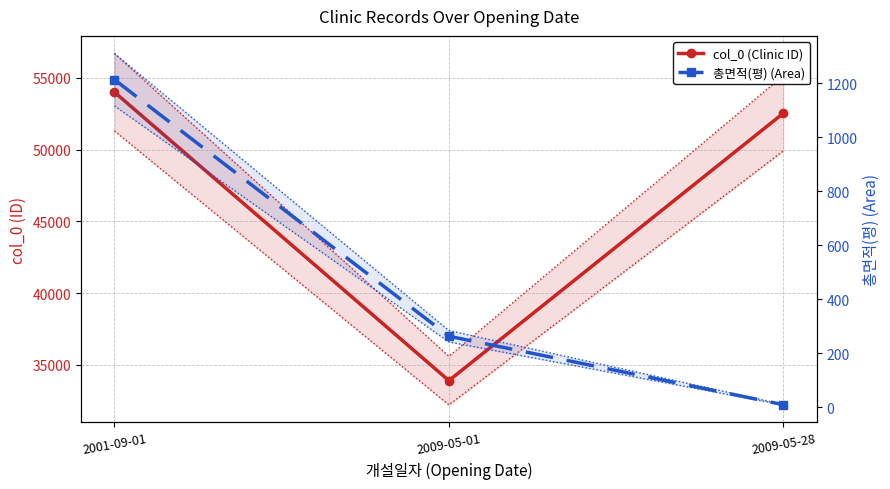

Reading right to left, what are all the values shown in this chart?

col_0 (Clinic ID): 52537.0	33895.0	54006.0
총면적(평) (Area): 10.0	263.3	1212.8